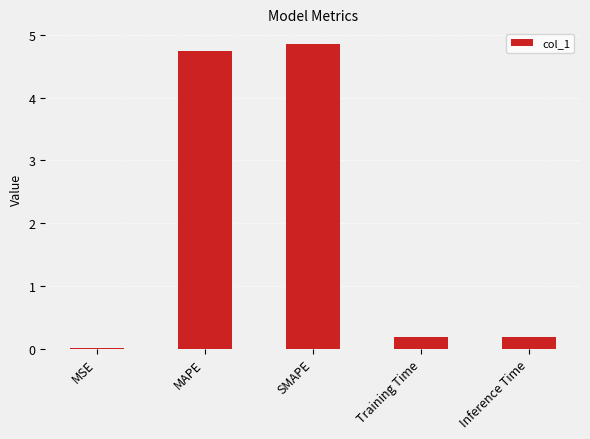

What is the average value?

2.0